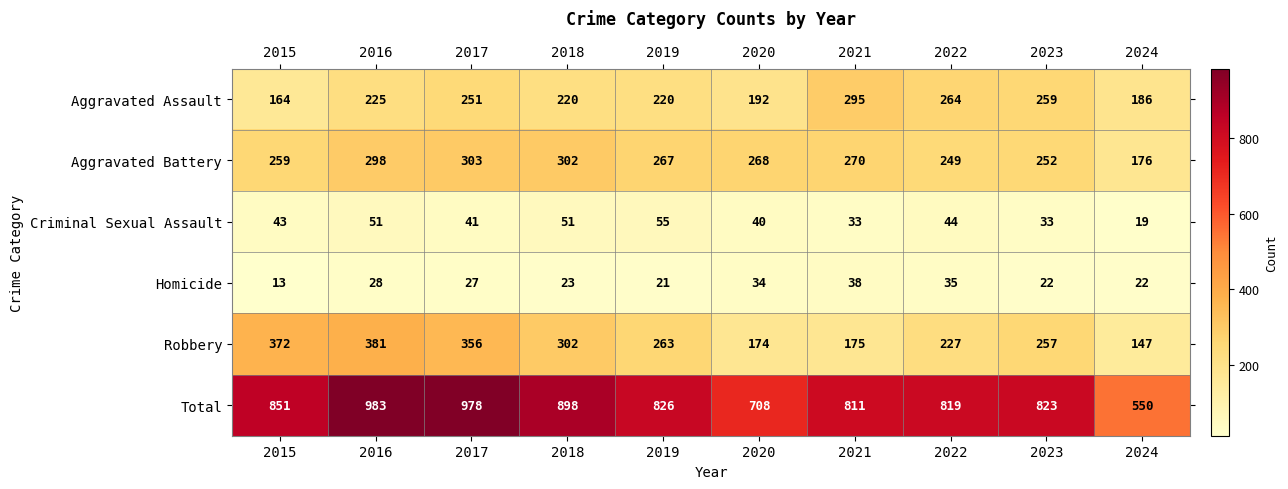

What is the maximum value shown in the chart?

983